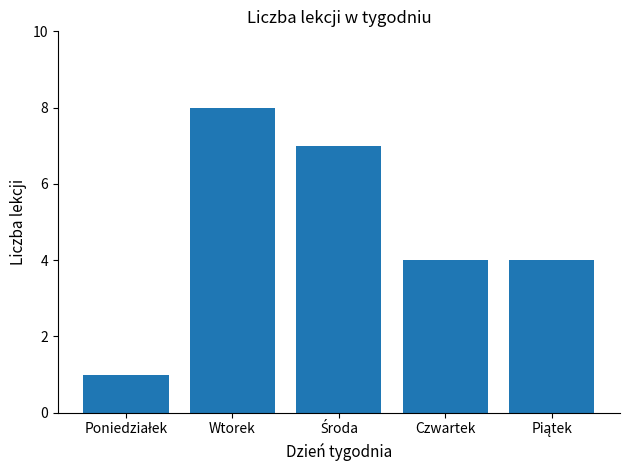

Count the values in the range 4 to 7.

3